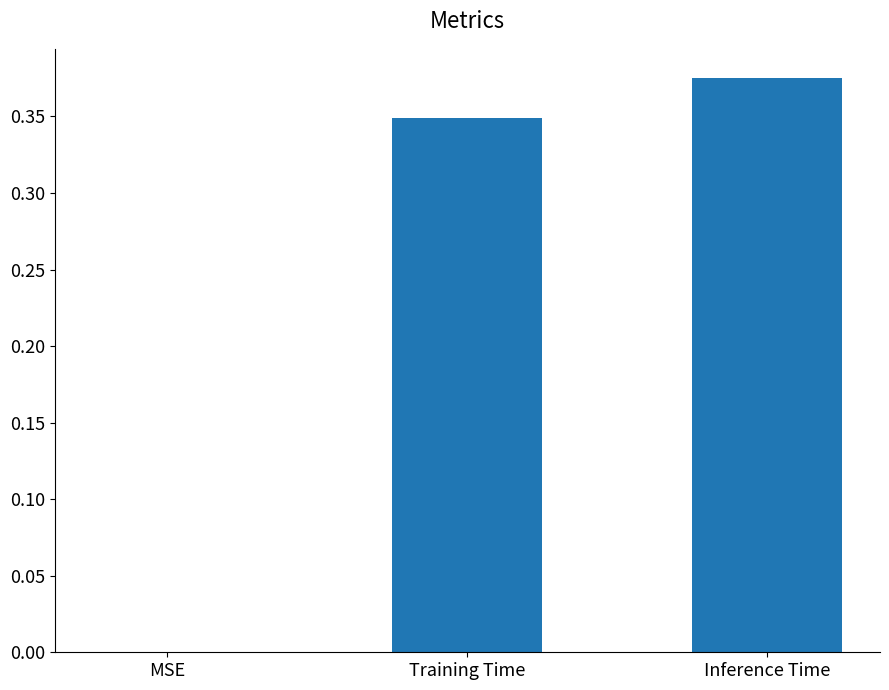

The value at Inference Time is 0.5. True or false?

False